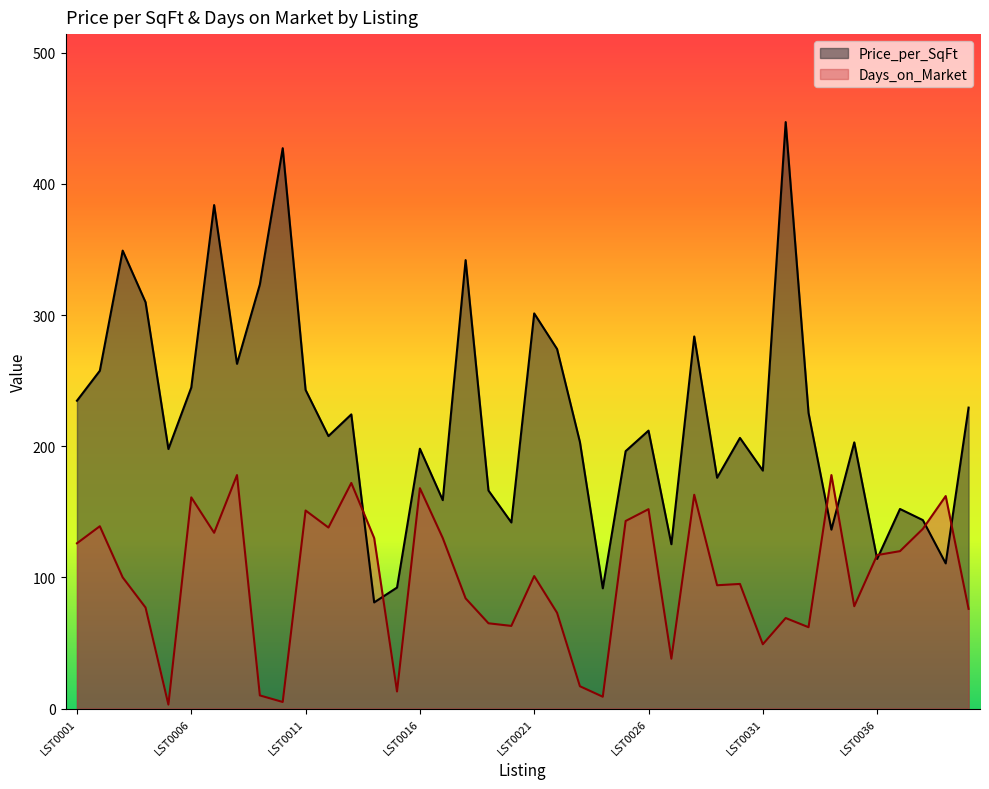

Between LST0013 and LST0030, which is larger?

LST0013